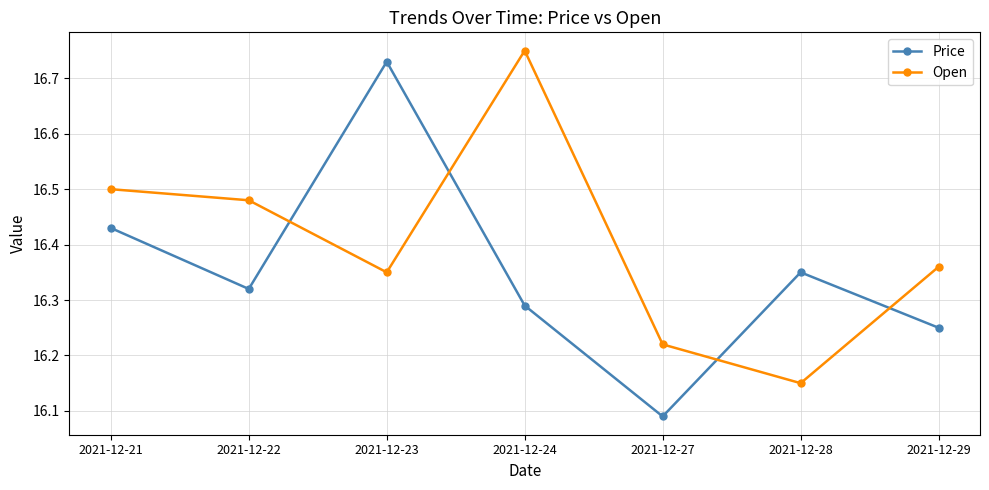

At which label is Price closest to 16?

2021-12-27